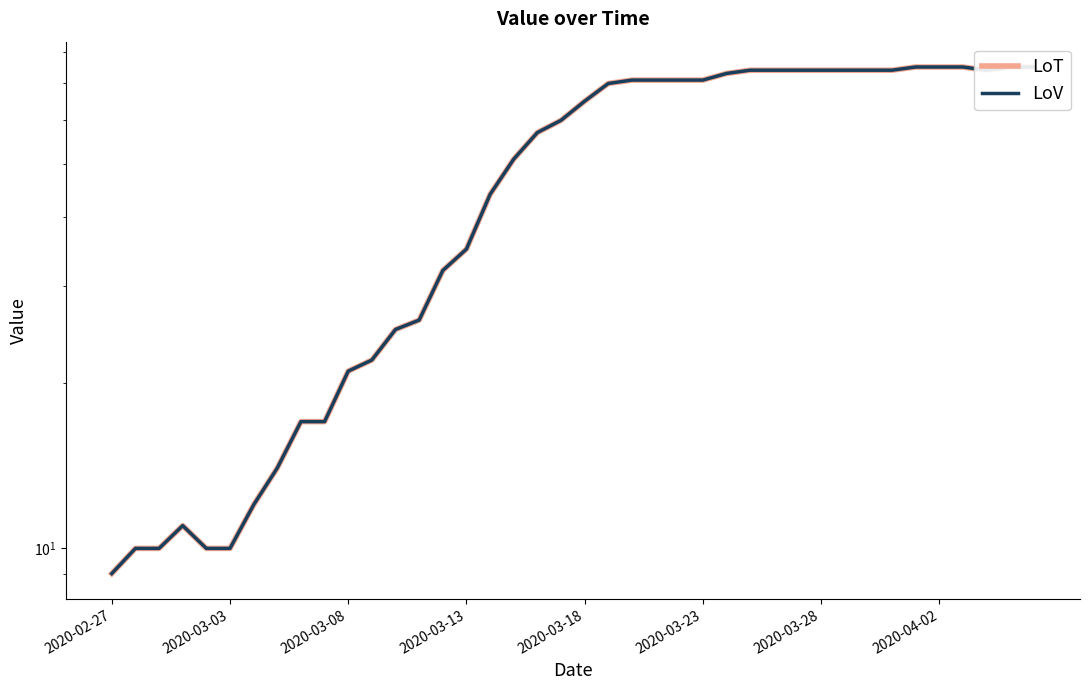

At which category is the sum across all series the highest?

34